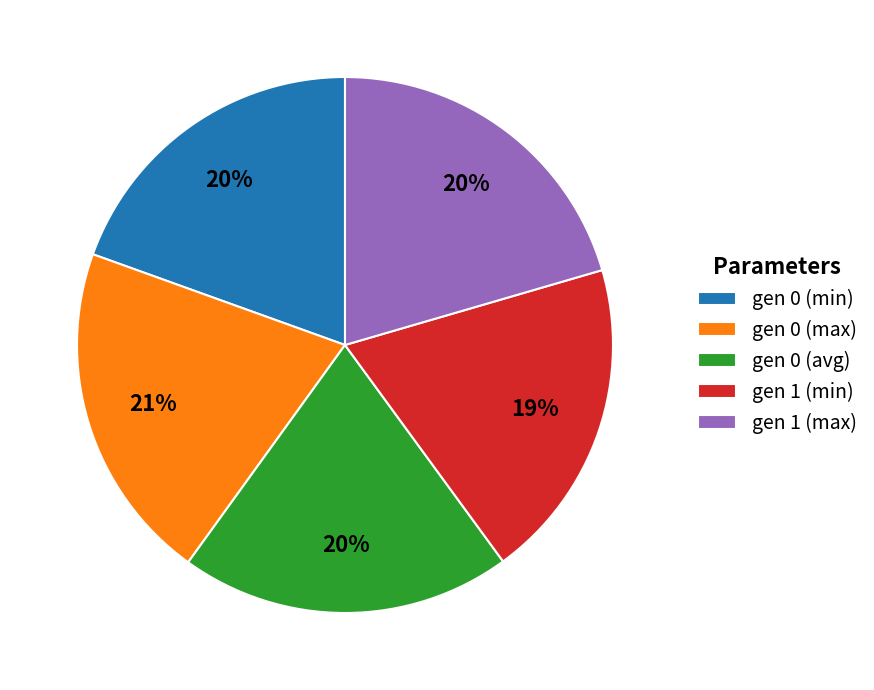

Is it true that gen 0 (max) is 35% of the pie?

False